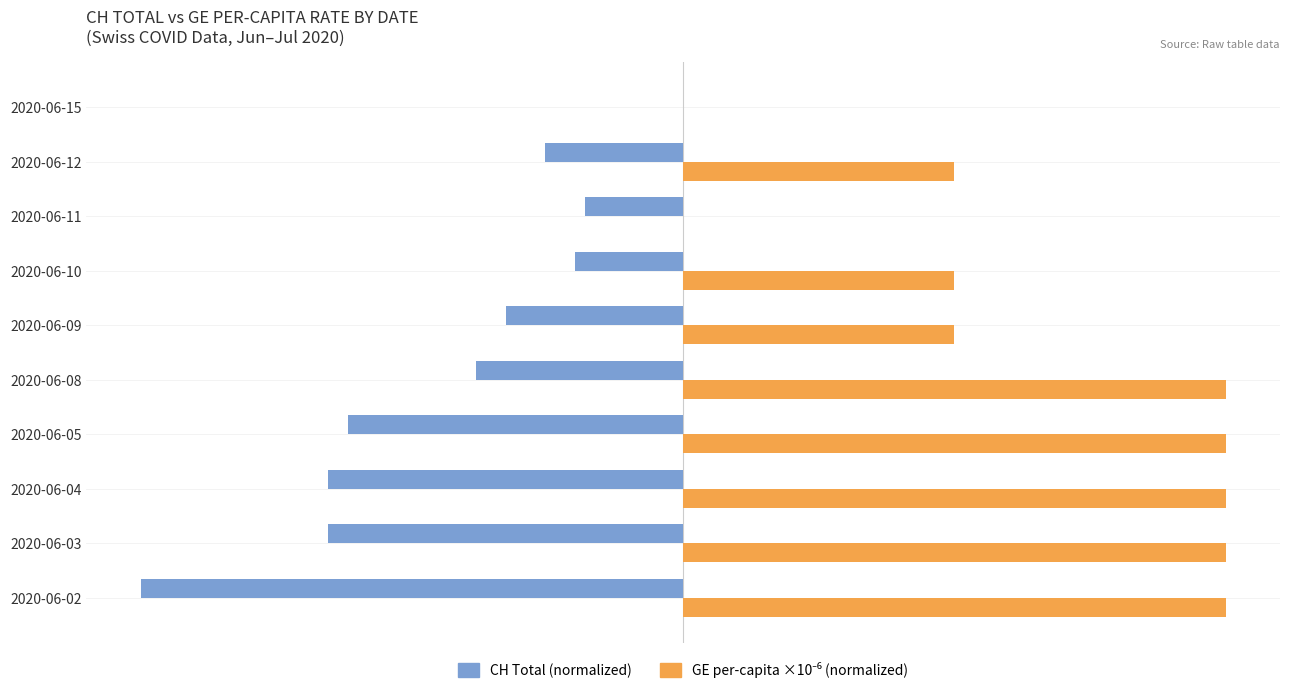

At which category is the sum across all series the highest?

2020-06-08